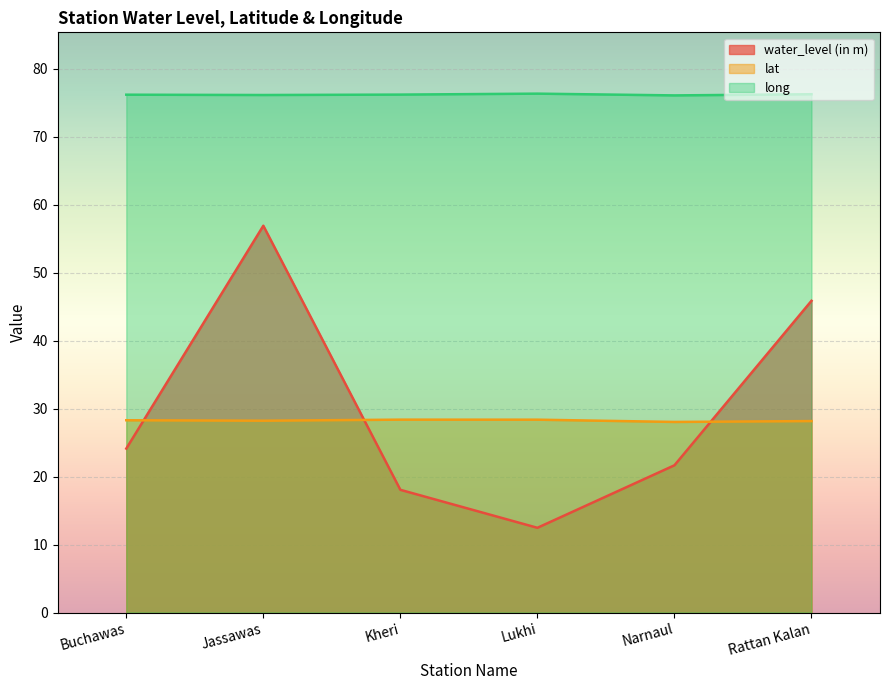

What is the maximum value shown in the chart?

76.4